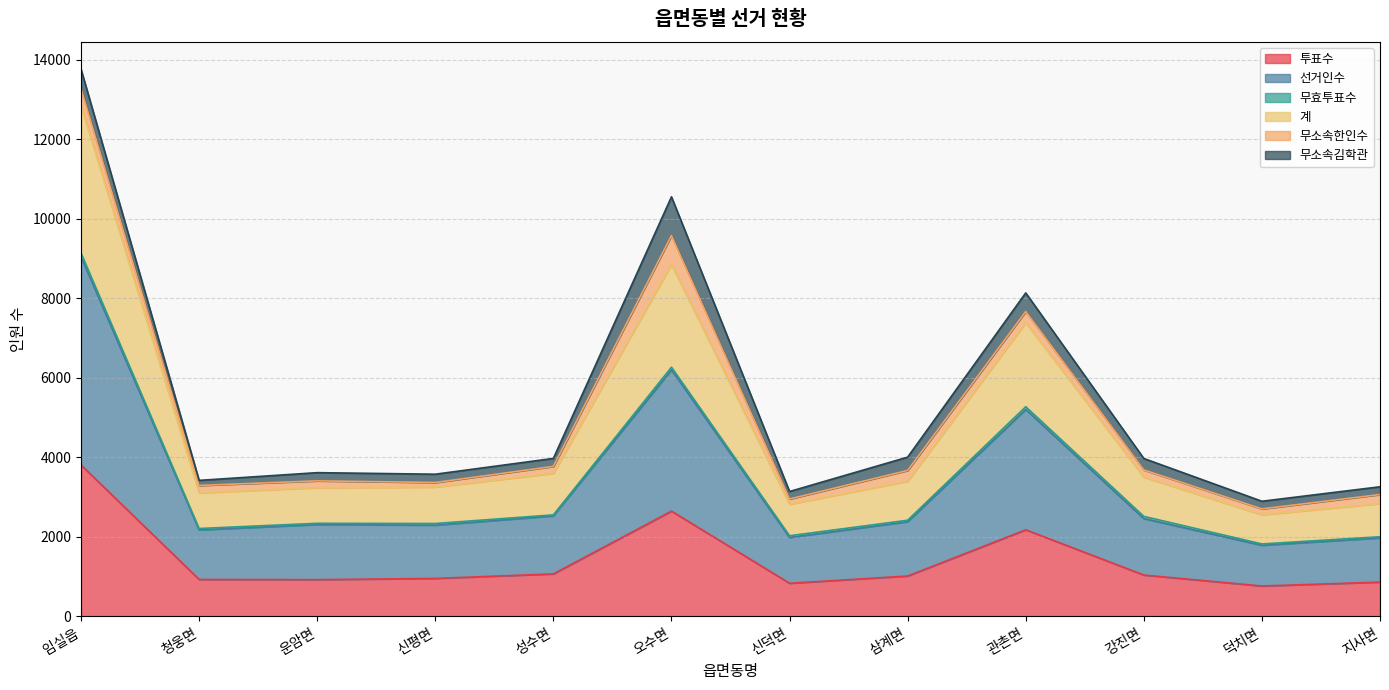

Which series changed the most between 운암면 and 삼계면?

계